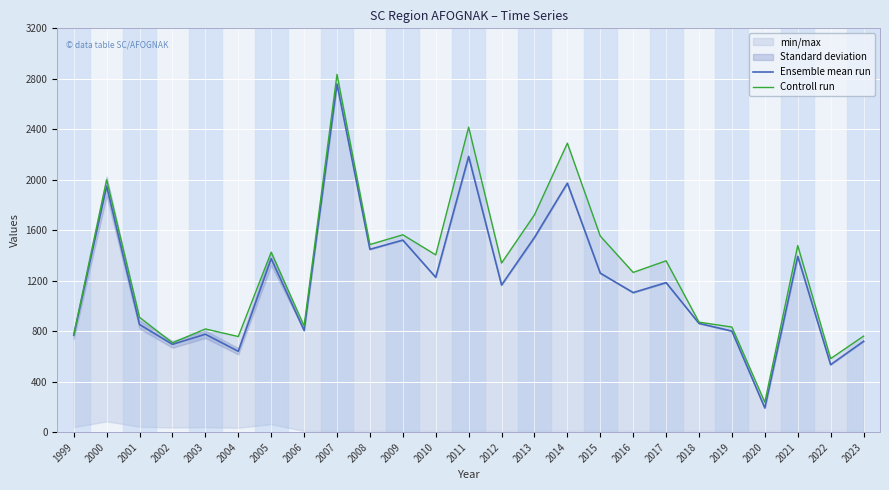

What is the minimum value for Ensemble mean run?

192